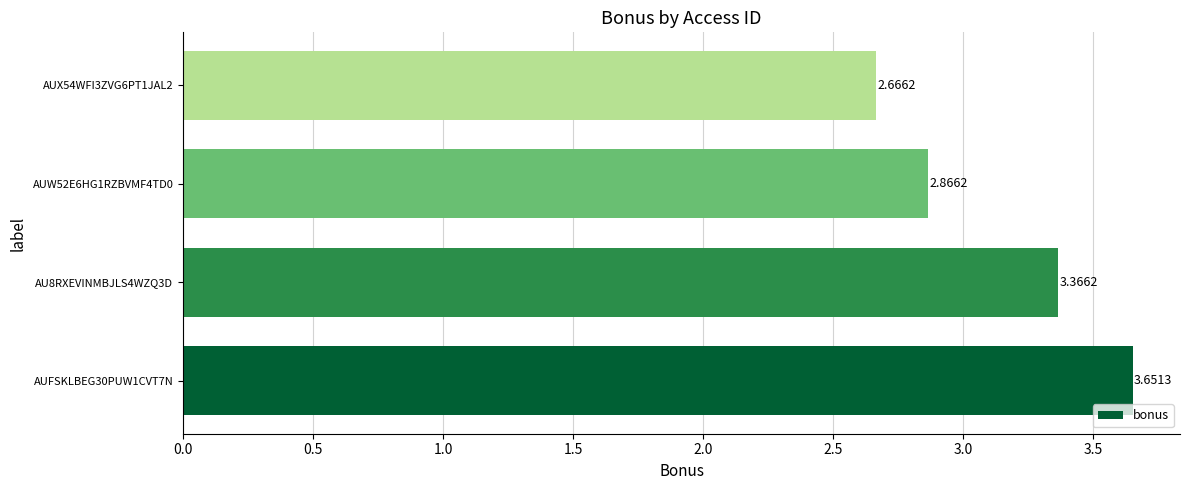

Which has a higher value, AUFSKLBEG30PUW1CVT7N or AUX54WFI3ZVG6PT1JAL2?

AUFSKLBEG30PUW1CVT7N